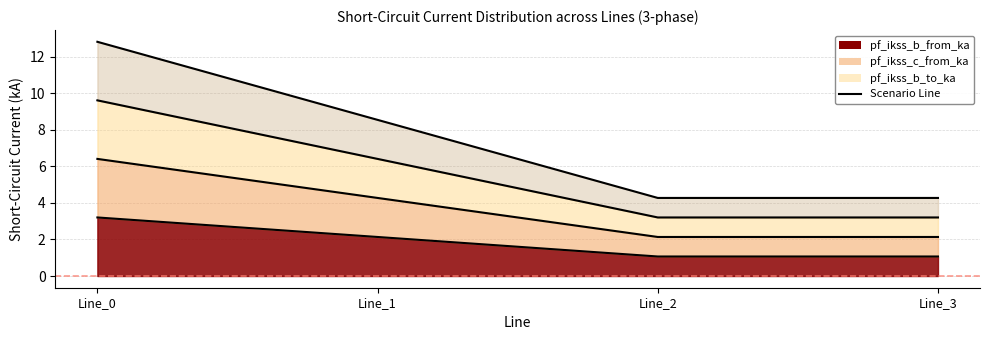

Reading right to left, list all the values displayed in this chart.

pf_ikss_b_from_ka: 1.1	1.1	2.1	3.2
pf_ikss_c_from_ka: 2.1	2.1	4.3	6.4
pf_ikss_b_to_ka: 3.2	3.2	6.4	9.6
pf_ikss_c_to_ka: 4.3	4.3	8.5	12.8